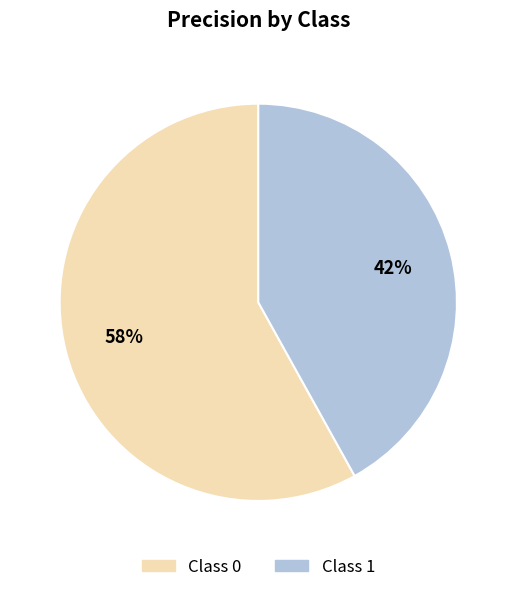

Rank the categories by value from lowest to highest.

Class 1, Class 0